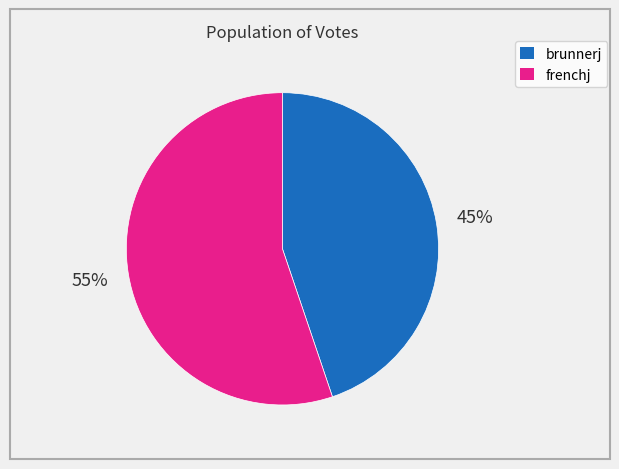

Which slice is the smallest?

brunnerj